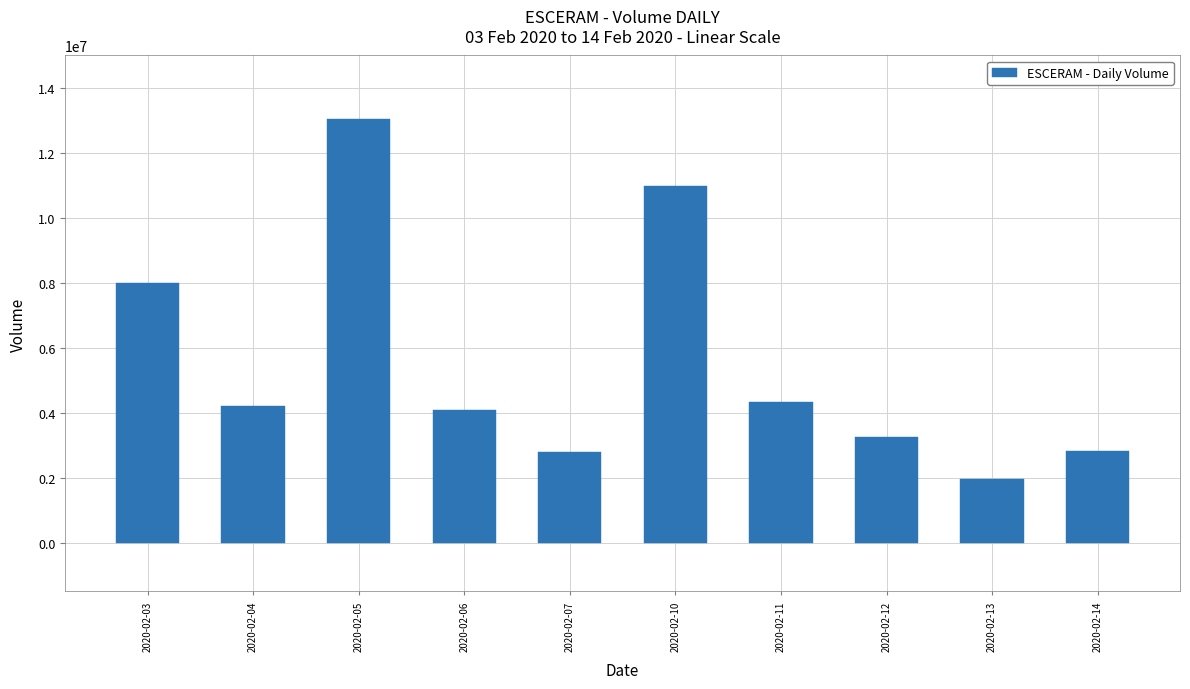

What is the change in value from 2020-02-05 to 2020-02-12?

-9801400